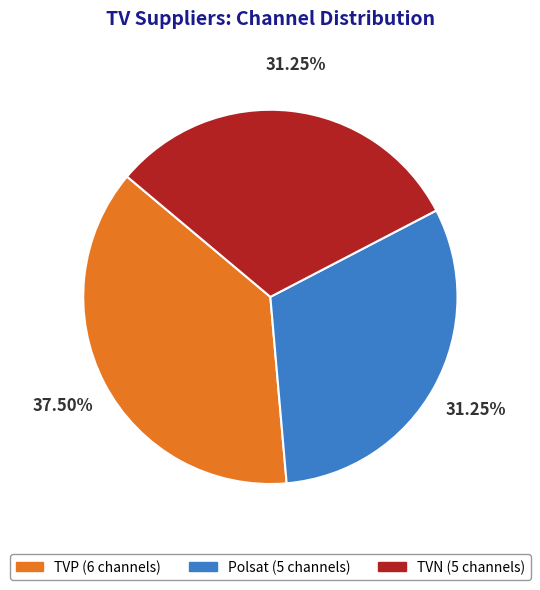

Combined, do TVP and Polsat account for over 50%?

Yes